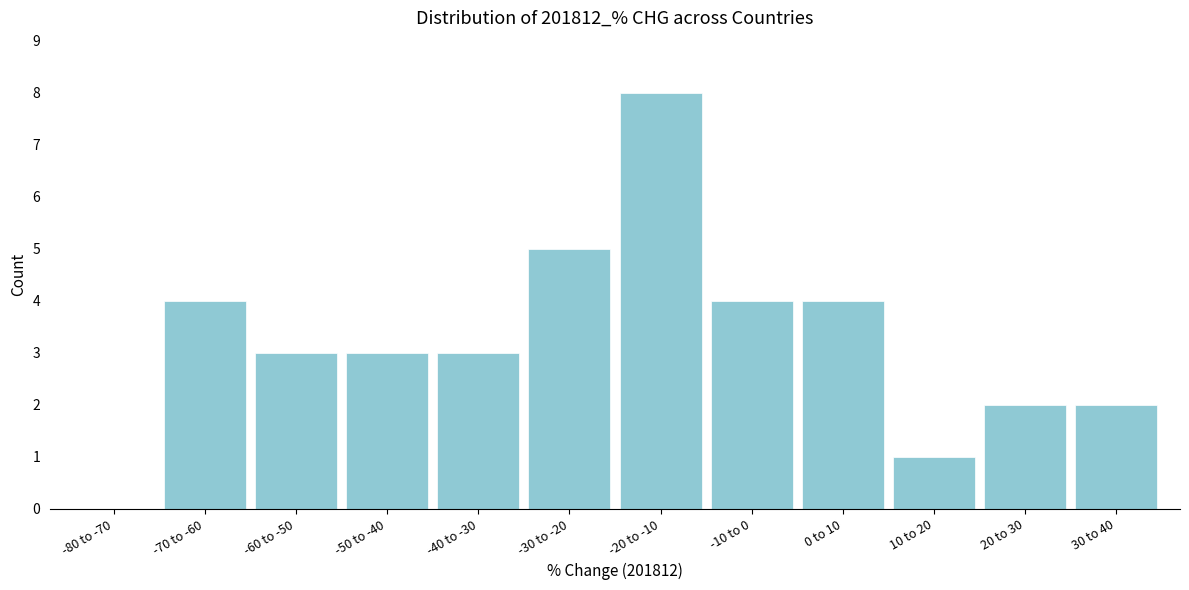

Reading left to right, transcribe all the data shown in this chart.

-80 to -70=0	-70 to -60=4	-60 to -50=3	-50 to -40=3	-40 to -30=3	-30 to -20=5	-20 to -10=8	-10 to 0=4	0 to 10=4	10 to 20=1	20 to 30=2	30 to 40=2